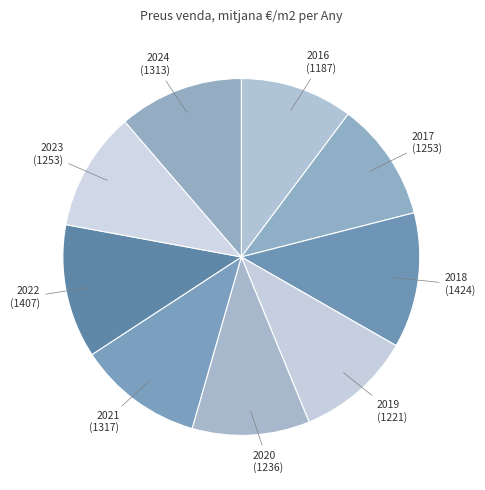

The 2024 slice represents 24% of the pie. True or false?

False